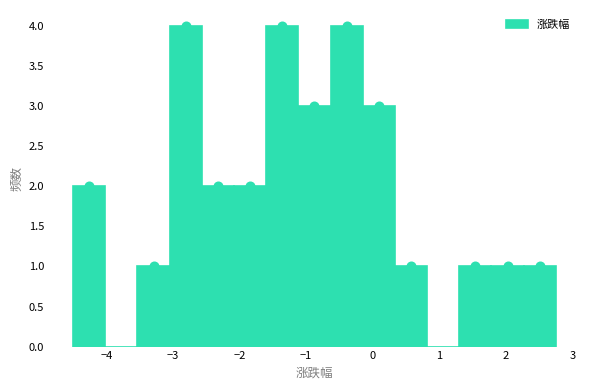

Reading left to right, list every bar in this chart as the range it spans on the x-axis followed by its height. Neither the bar edges nor the heights are printed on the chart, so give them approximately, as read against the axes.

-4.5 to -4.0: 2
-4.0 to -3.5: 0
-3.5 to -3.0: 1
-3.0 to -2.6: 4
-2.6 to -2.1: 2
-2.1 to -1.6: 2
-1.6 to -1.1: 4
-1.1 to -0.6: 3
-0.6 to -0.1: 4
-0.1 to 0.3: 3
0.3 to 0.8: 1
0.8 to 1.3: 0
1.3 to 1.8: 1
1.8 to 2.3: 1
2.3 to 2.8: 1